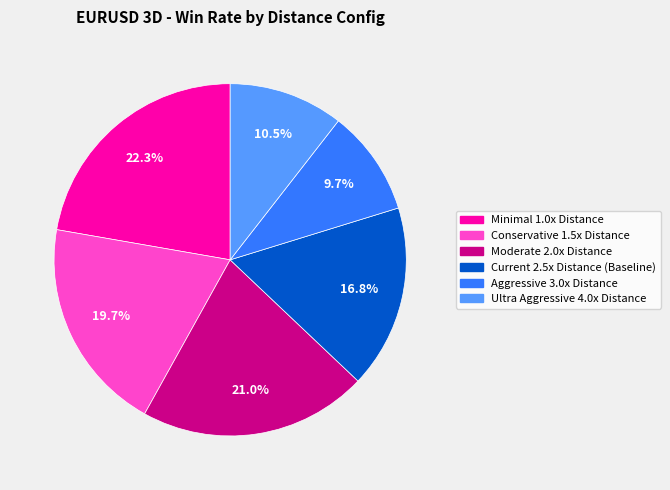

The Aggressive 3.0x Distance slice represents 10% of the pie. True or false?

True